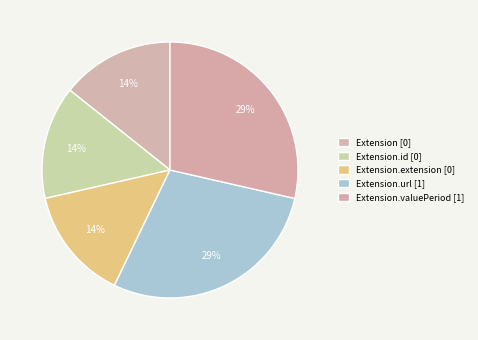

How many segments does this pie chart have?

5